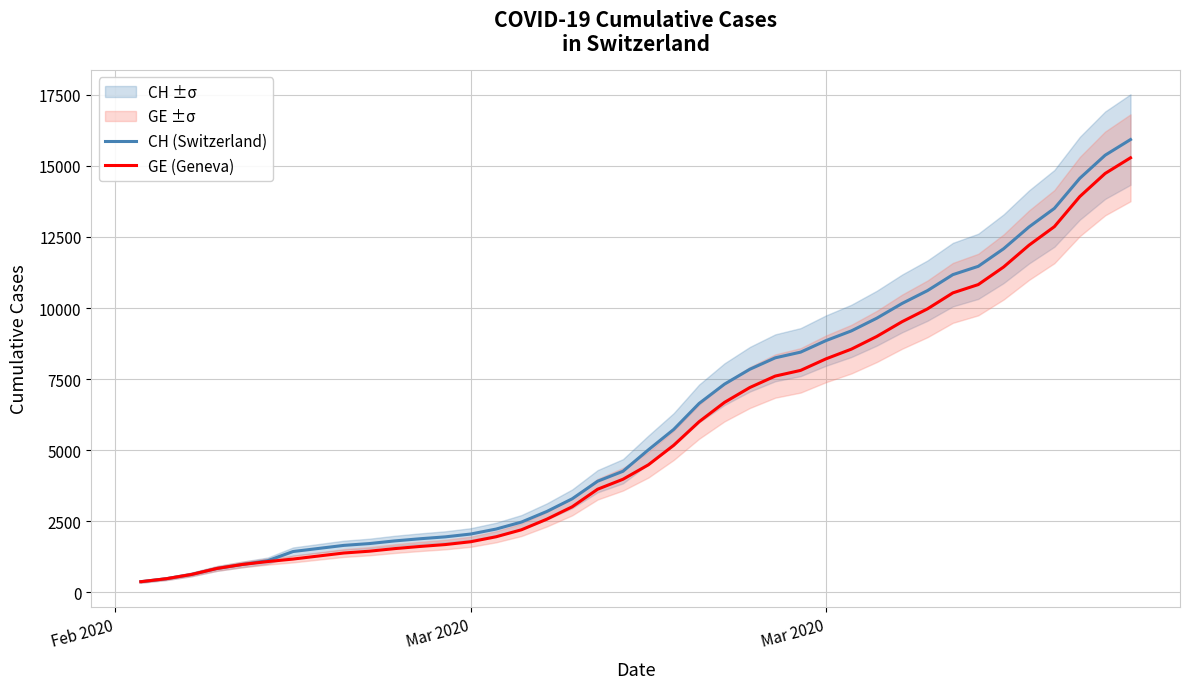

True or false: GE (Geneva) and CH (Switzerland) intersect in this chart.

False